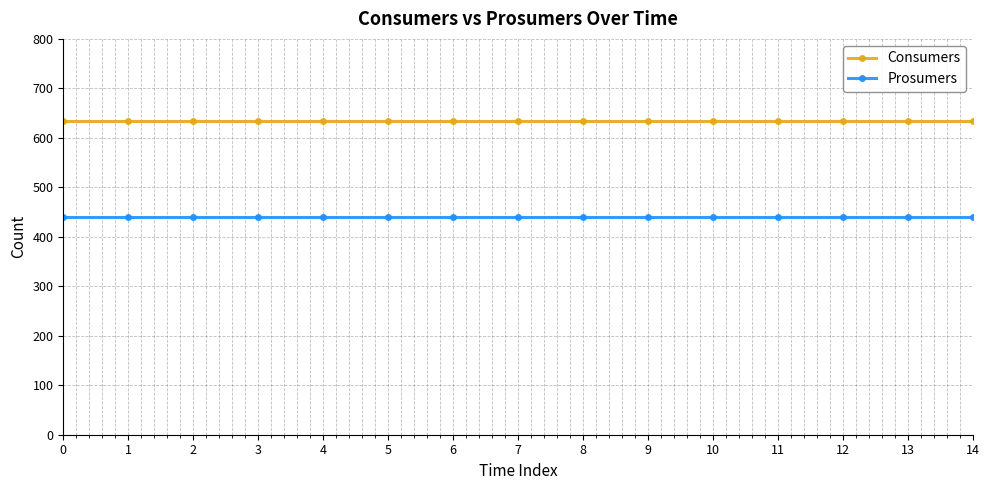

True or false: Consumers and Prosumers intersect in this chart.

False